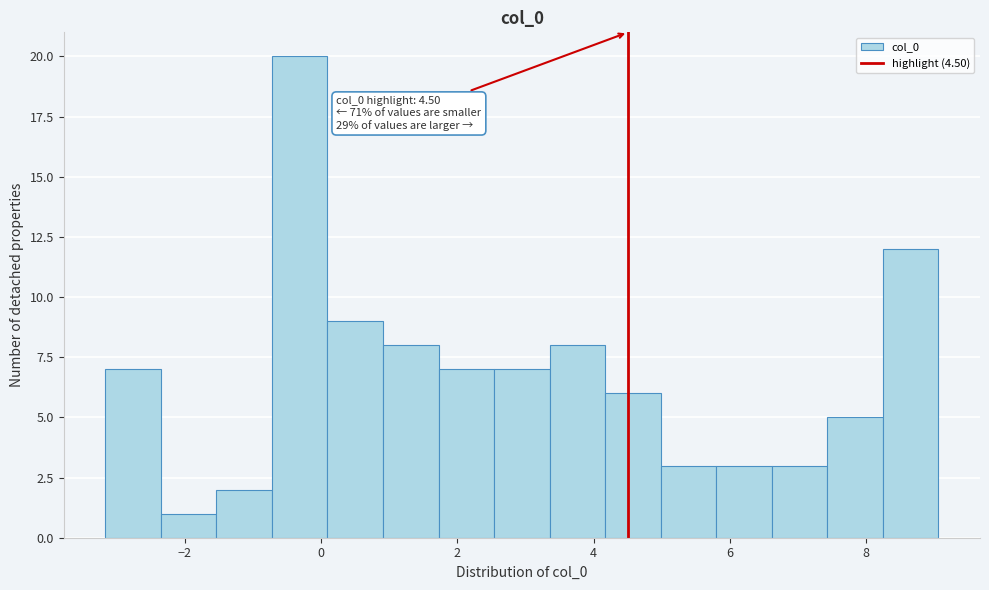

Over which range of the x-axis is the bar tallest?

-0.8 to 0.0